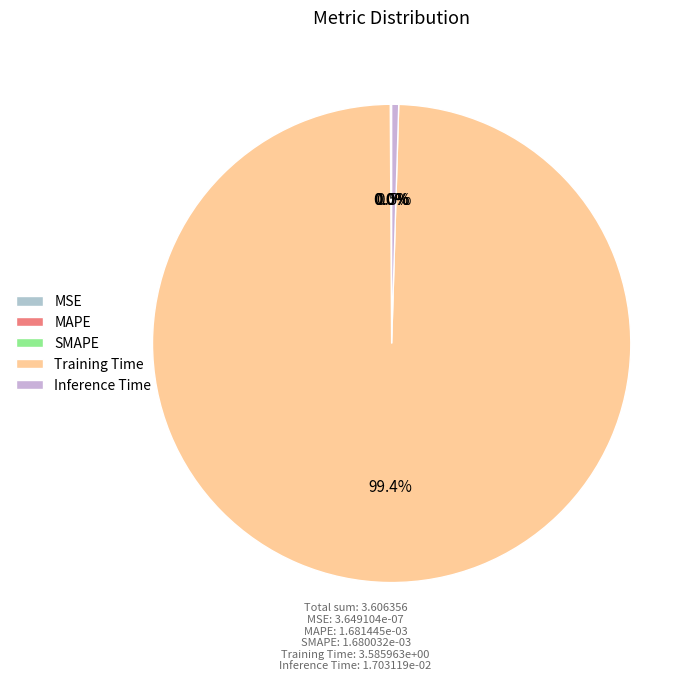

Which category has the smallest portion of the pie?

MSE